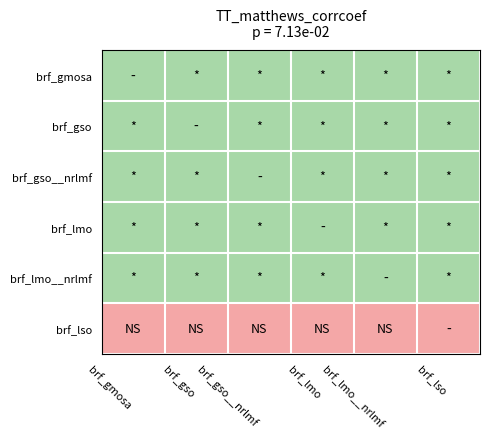

Reading left to right, what are all the values shown in this chart?

brf_gmosa: brf_gmosa=1	brf_gso=1	brf_gso__nrlmf=1	brf_lmo=1	brf_lmo__nrlmf=1	brf_lso=1
brf_gso: brf_gmosa=1	brf_gso=1	brf_gso__nrlmf=1	brf_lmo=1	brf_lmo__nrlmf=1	brf_lso=1
brf_gso__nrlmf: brf_gmosa=1	brf_gso=1	brf_gso__nrlmf=1	brf_lmo=1	brf_lmo__nrlmf=1	brf_lso=1
brf_lmo: brf_gmosa=1	brf_gso=1	brf_gso__nrlmf=1	brf_lmo=1	brf_lmo__nrlmf=1	brf_lso=1
brf_lmo__nrlmf: brf_gmosa=1	brf_gso=1	brf_gso__nrlmf=1	brf_lmo=1	brf_lmo__nrlmf=1	brf_lso=1
brf_lso: brf_gmosa=0	brf_gso=0	brf_gso__nrlmf=0	brf_lmo=0	brf_lmo__nrlmf=0	brf_lso=0